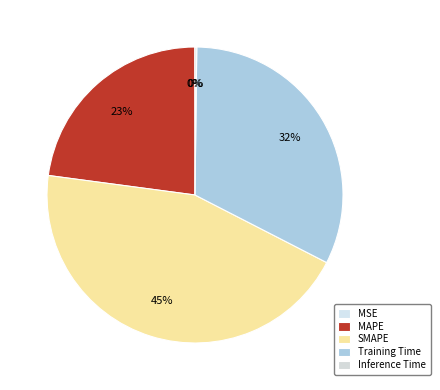

What is the smallest slice in the pie chart?

MSE